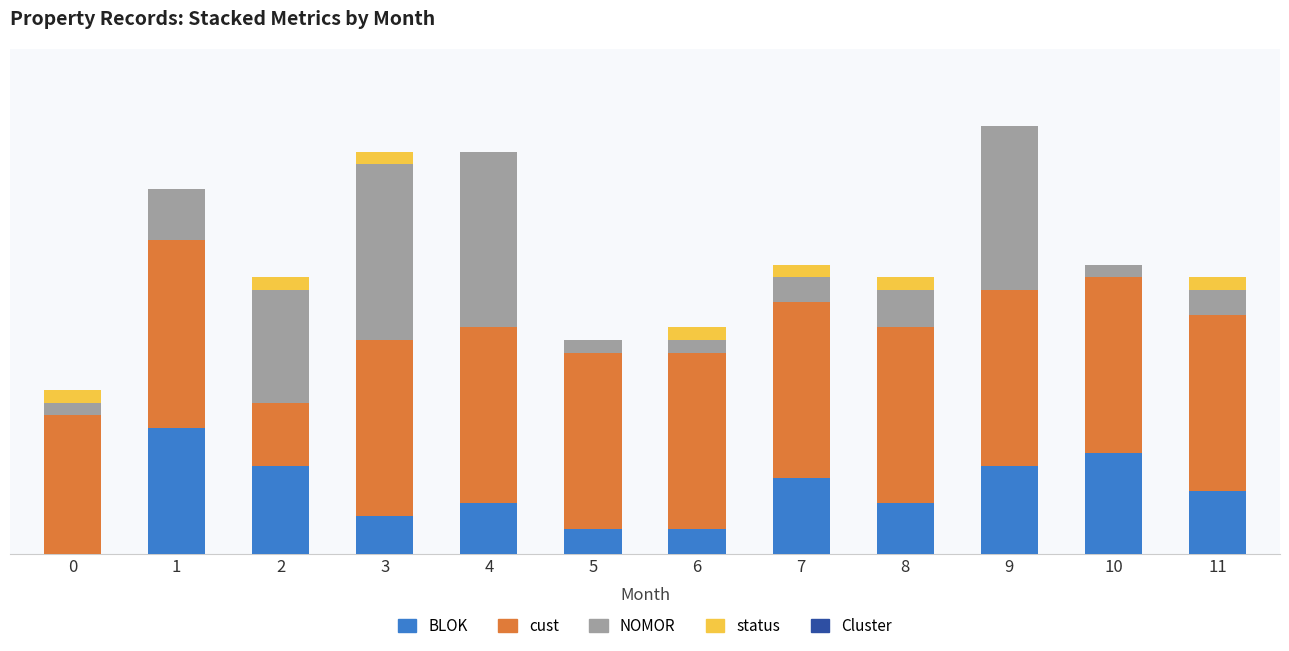

Does the chart contain stacked bars?

Yes